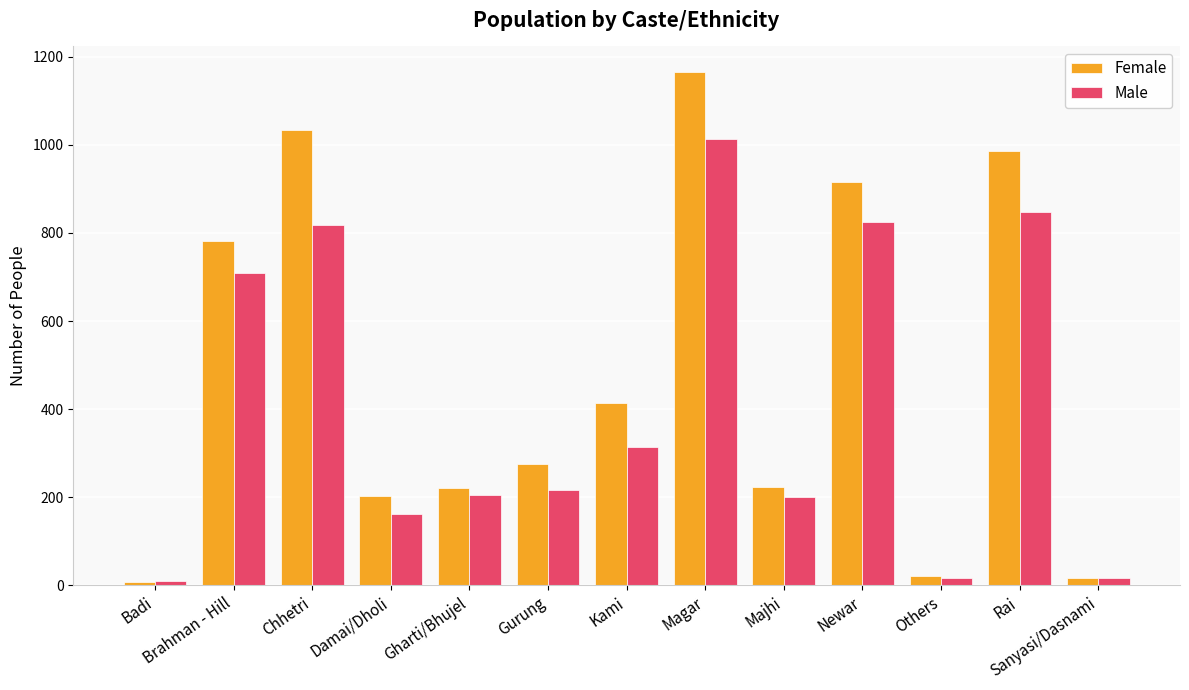

Rank the series by their maximum value, from lowest to highest.

Male, Female